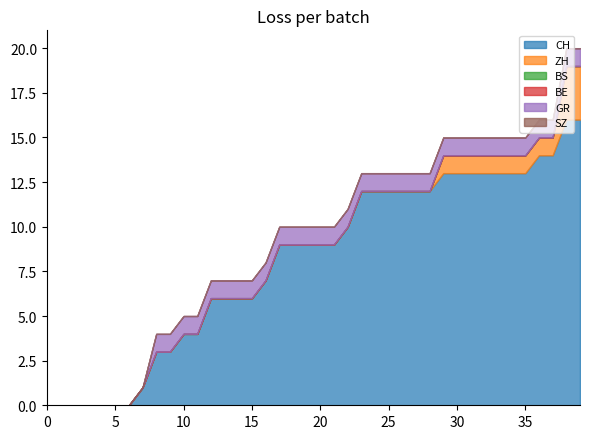

The SZ series shows 0 at 2020-07-01. True or false?

True